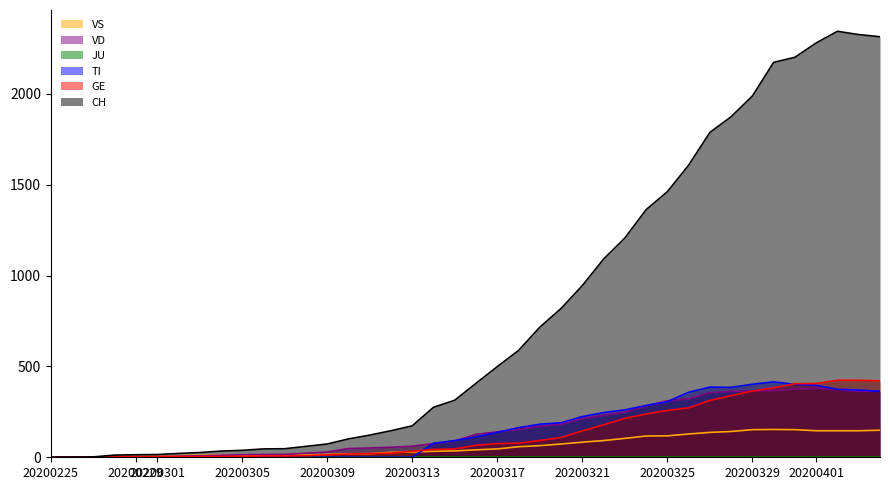

How many data points does each series have?

40